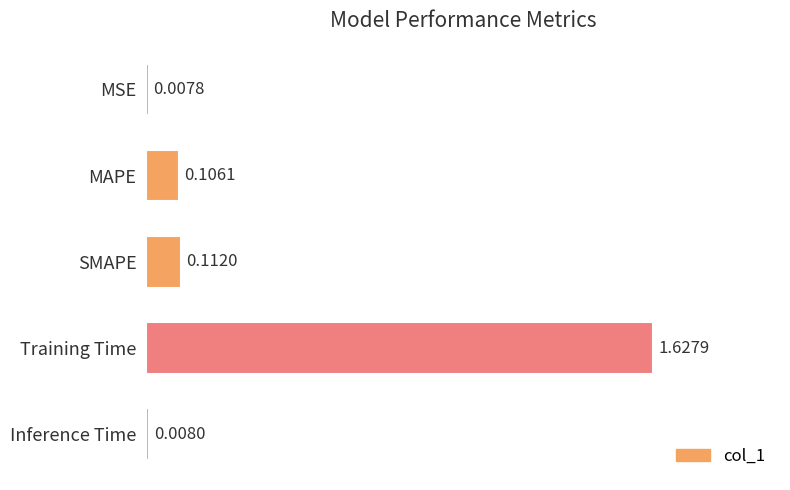

What is the label of the 5th bar from the bottom?

MSE